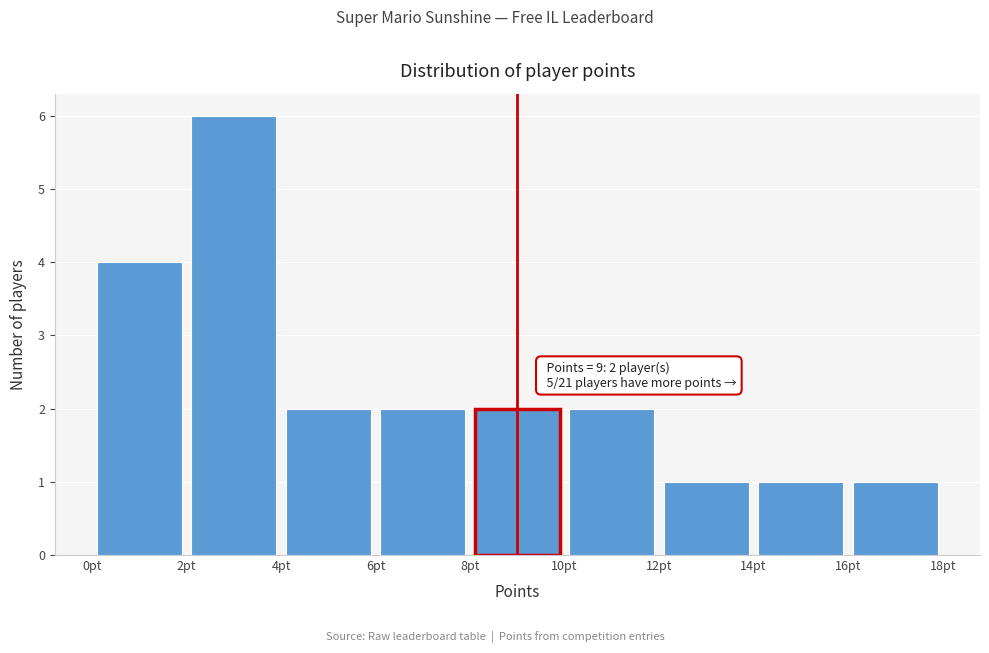

Over which range of the x-axis is the bar tallest?

2 to 4